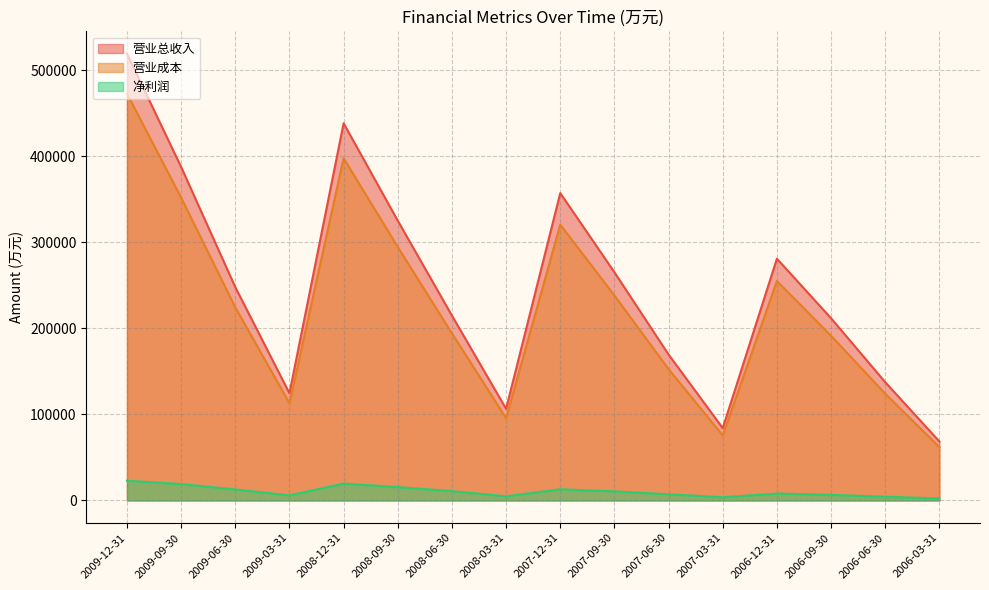

What is the minimum value shown in the chart?

2374